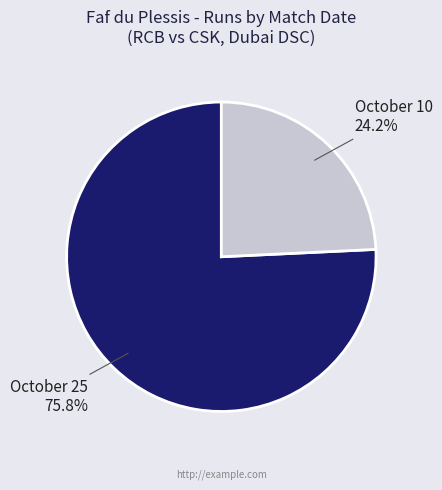

Is there a majority slice in this chart?

Yes